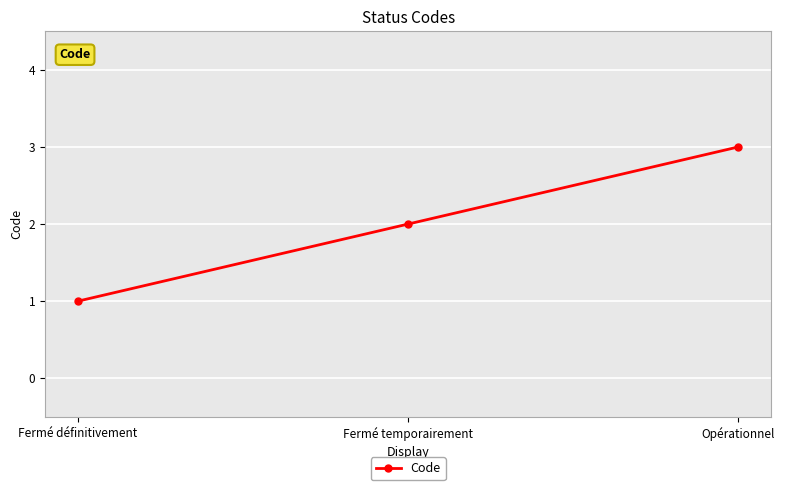

Reading left to right, transcribe all the data shown in this chart.

Fermé définitivement=1	Fermé temporairement=2	Opérationnel=3